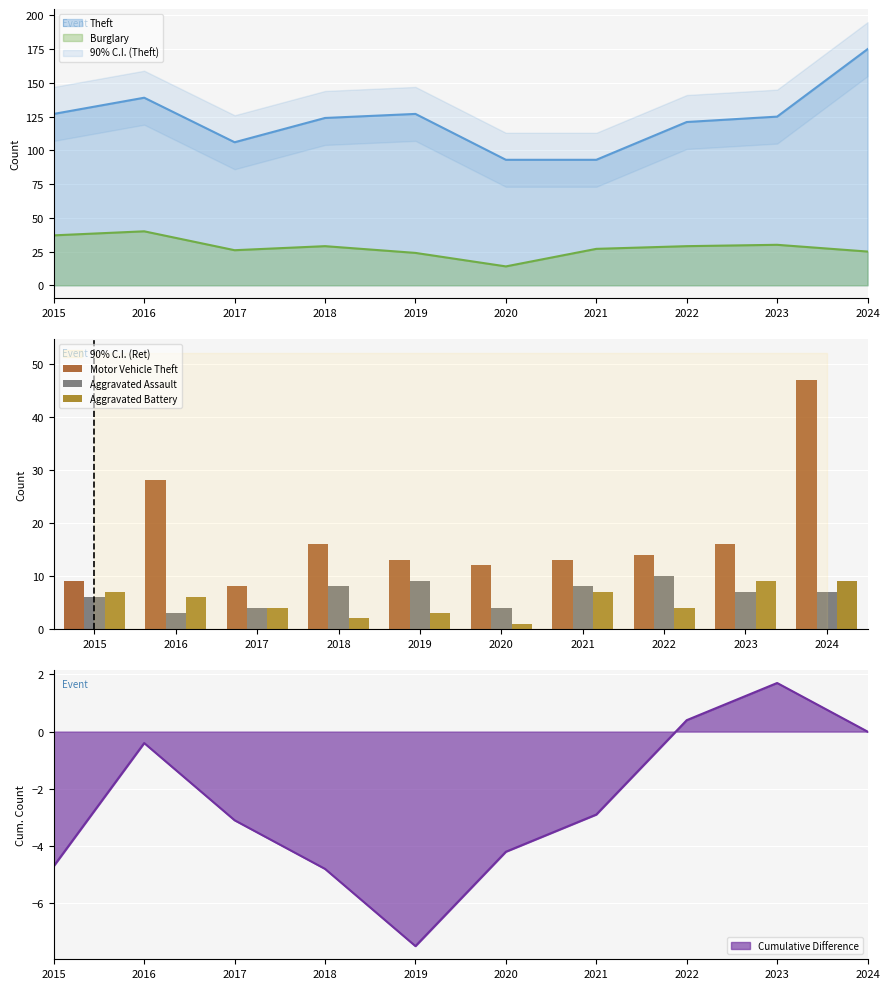

List the labels in order of Motor Vehicle Theft value, smallest first.

2017, 2015, 2020, 2019, 2021, 2022, 2018, 2023, 2016, 2024